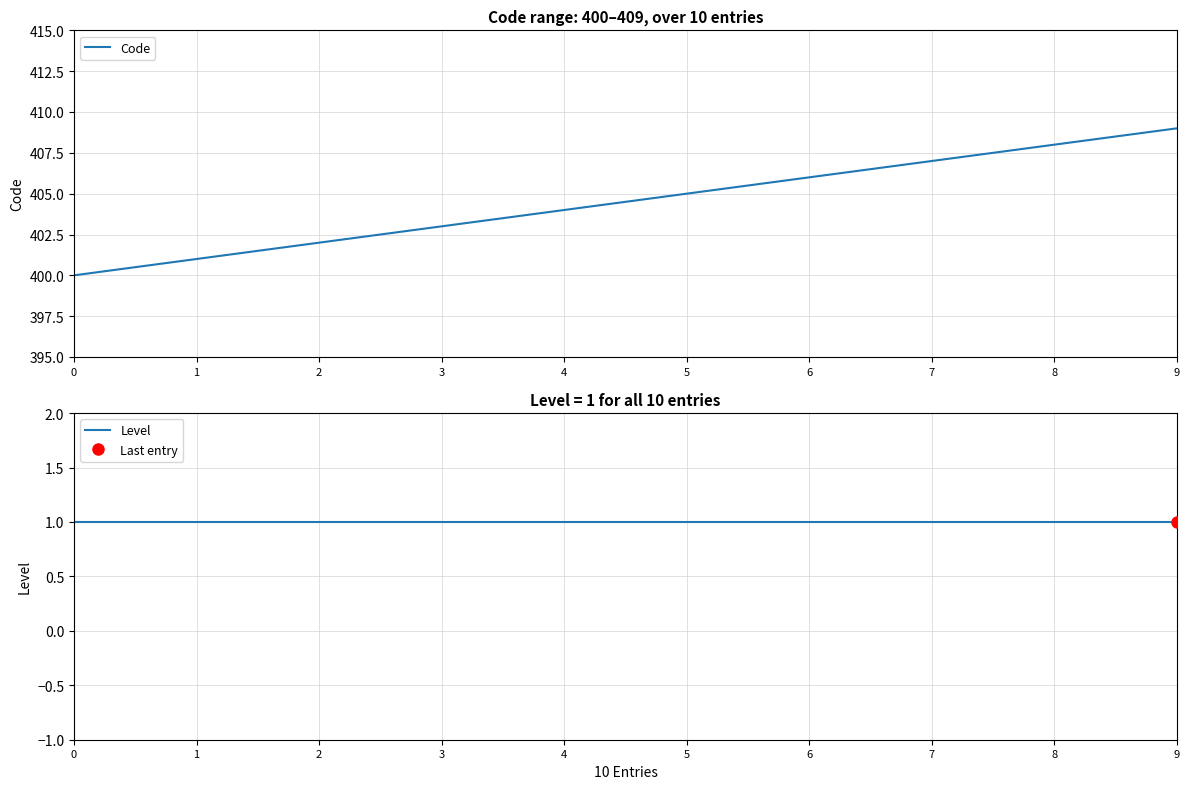

What is the spread (max minus min) of values at 6?

405